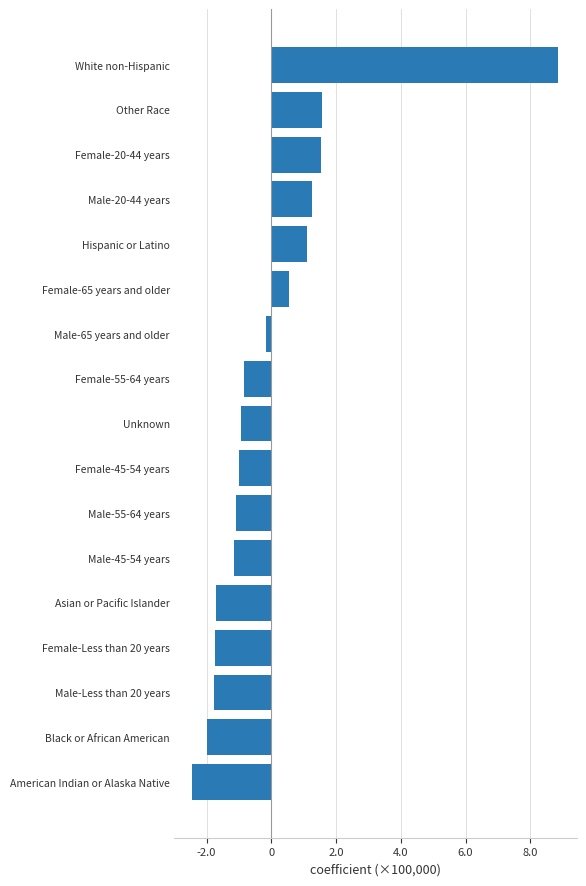

Which category has the highest value across all series?

White non-Hispanic